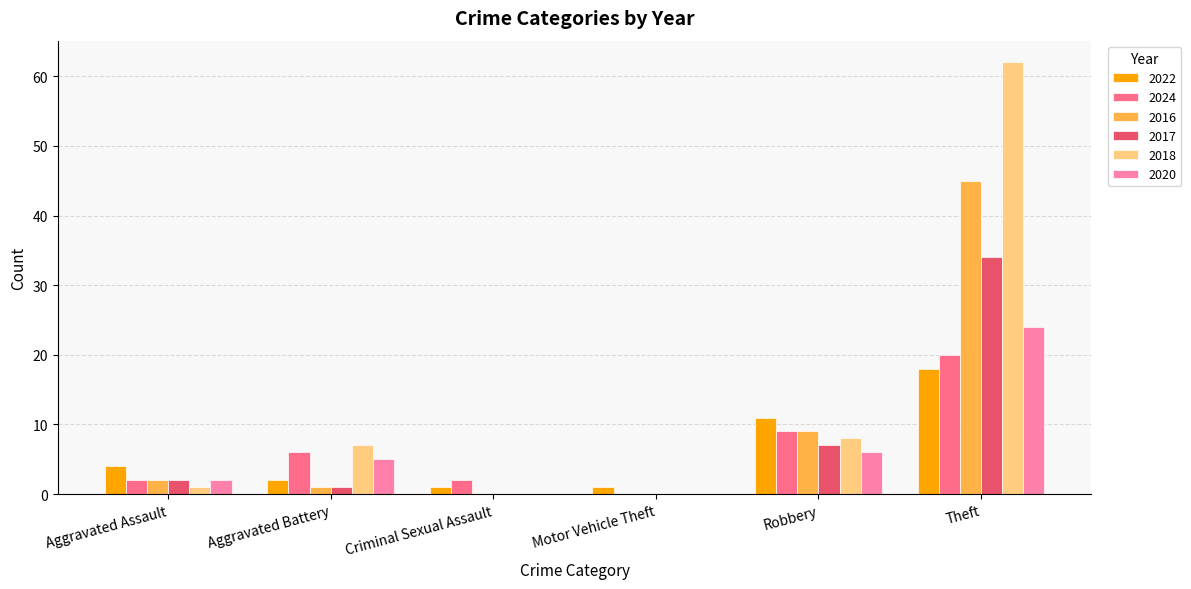

What is the sum of the 2016 values at Motor Vehicle Theft and Robbery?

9